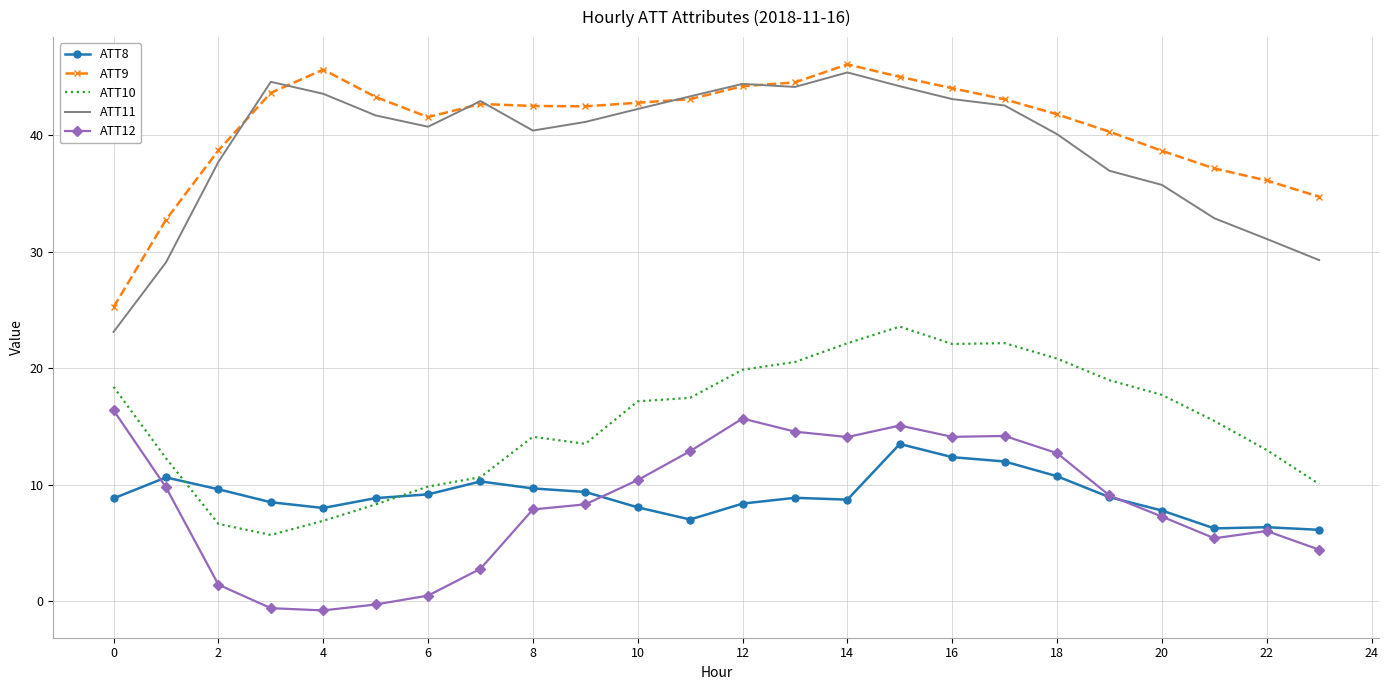

True or false: ATT12 and ATT10 cross at least once.

False